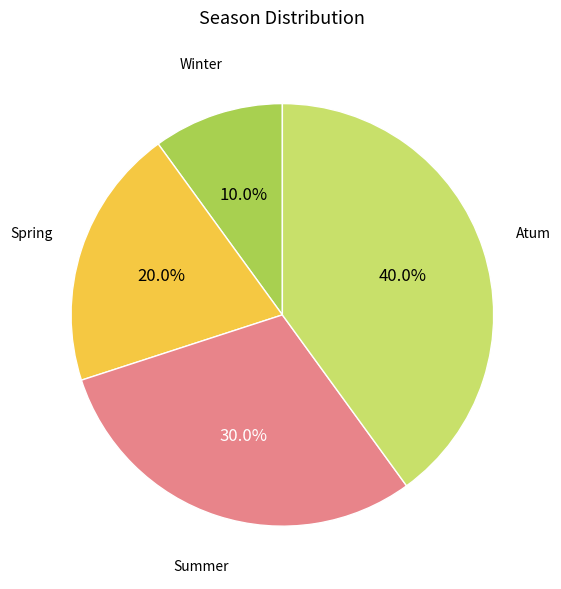

Count the number of slices in the pie.

4